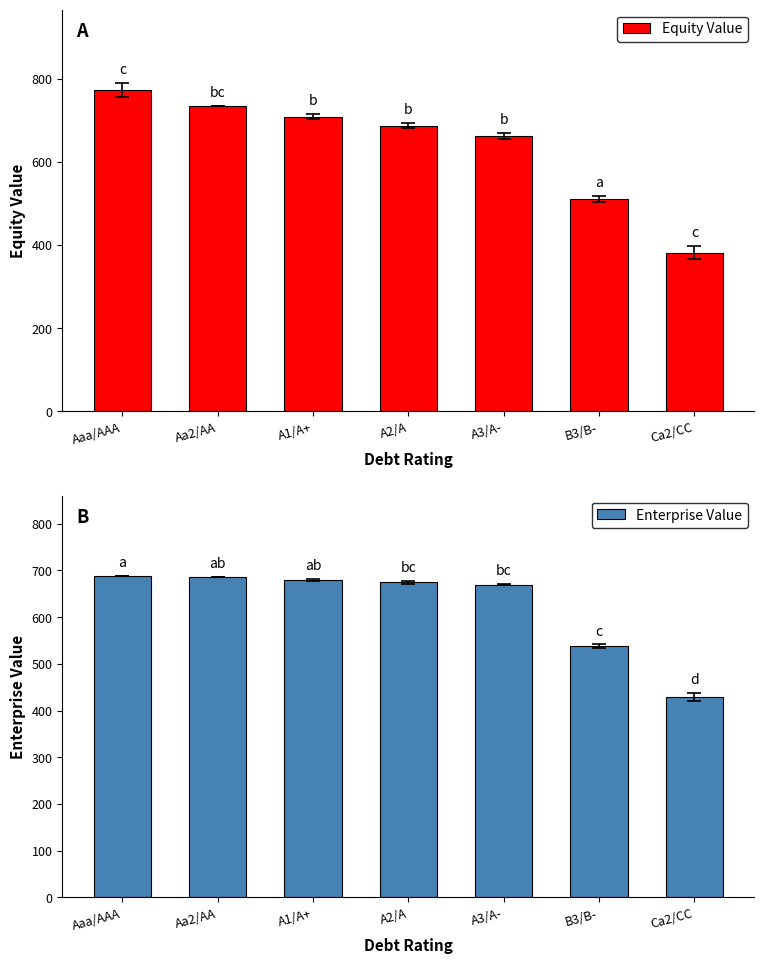

What is the spread (max minus min) of values at Aaa/AAA?

84.7